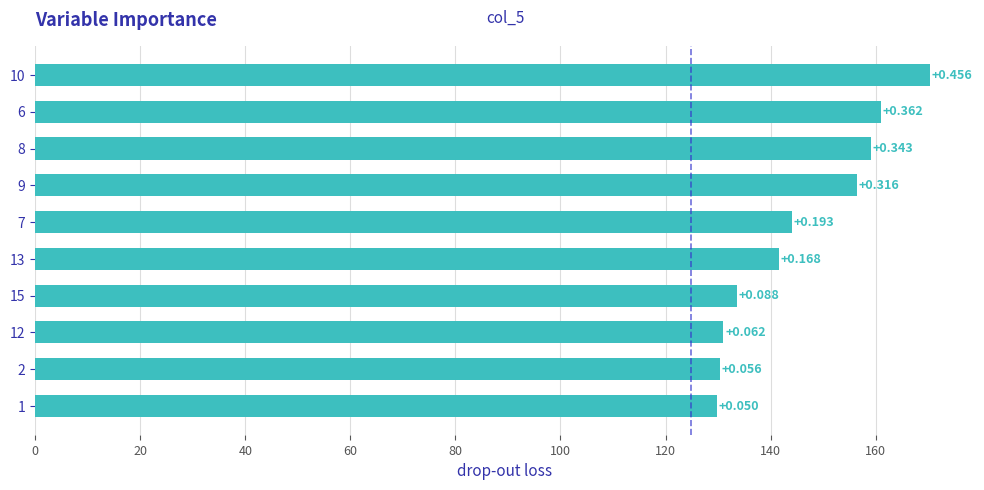

Are the bars horizontal?

Yes